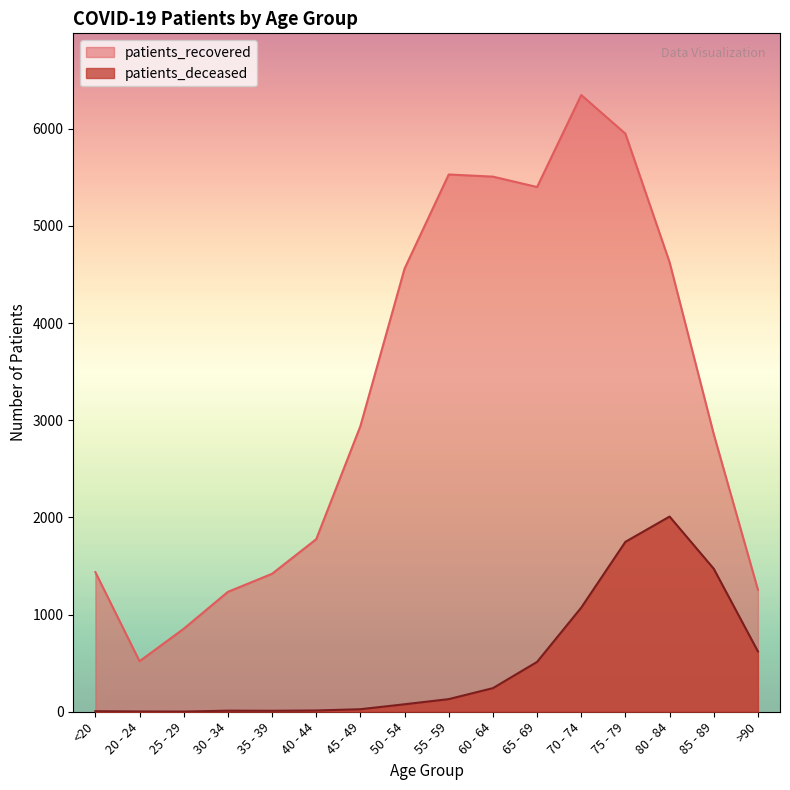

What is the total value across all series at 55 - 59?

5660